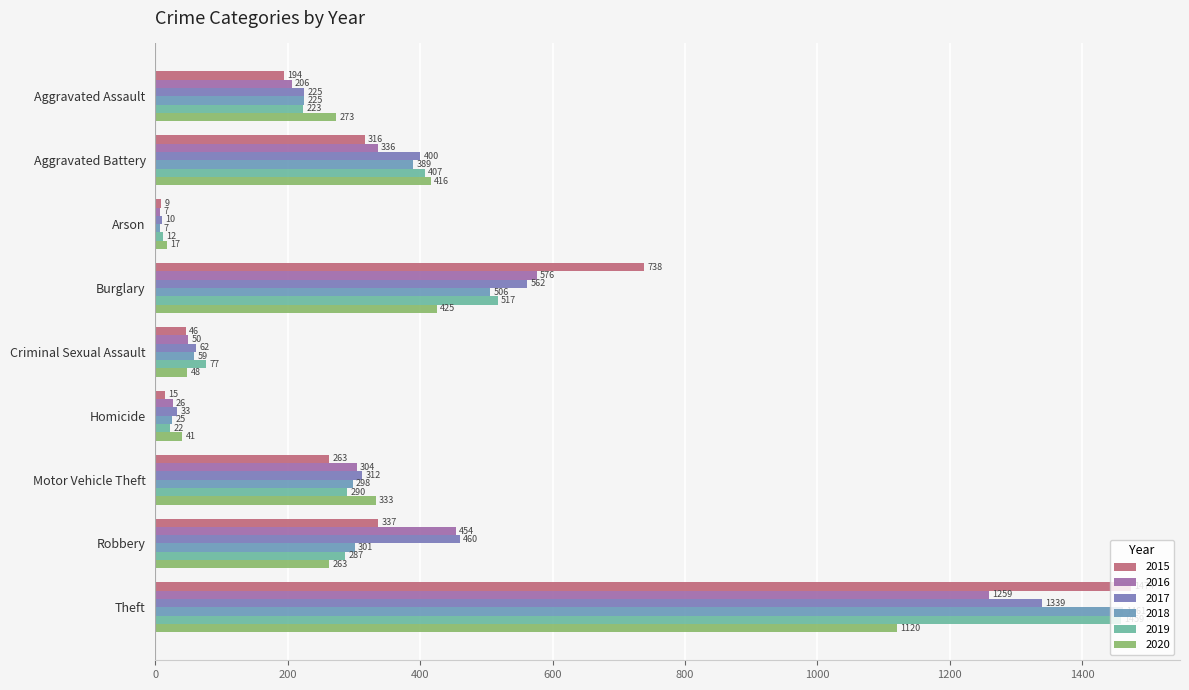

Which category has the lowest value across all series?

Arson